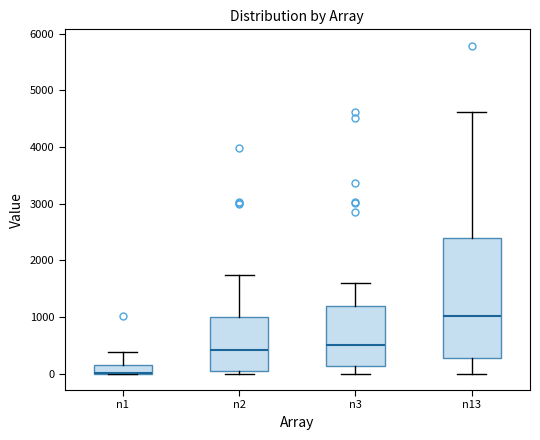

Which box is the tallest, from its lower edge to its upper edge?

n13